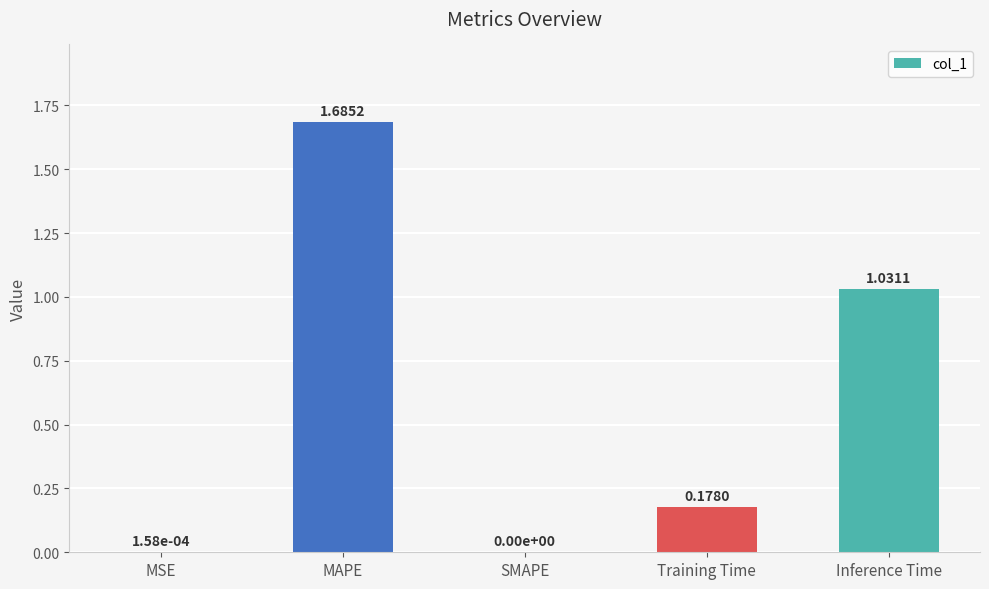

Count the number of data series in this chart.

1